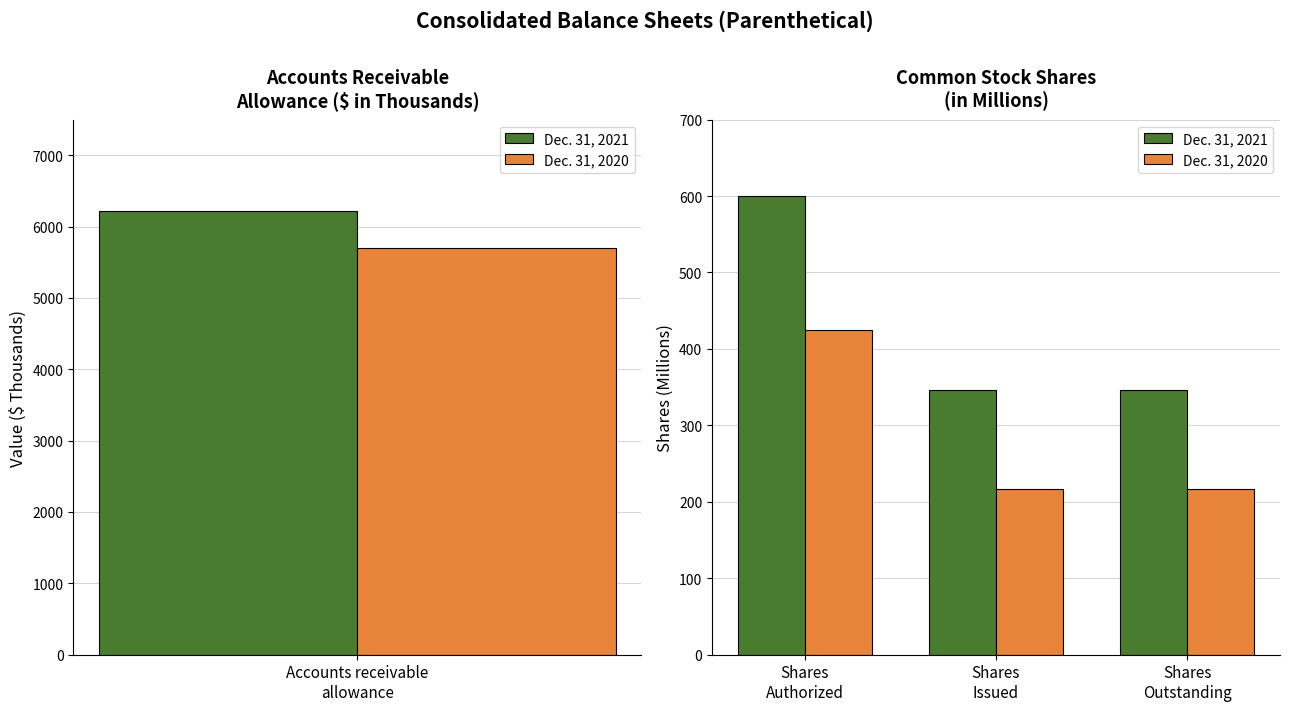

What is the sum of all Dec. 31, 2020 values?

858.6